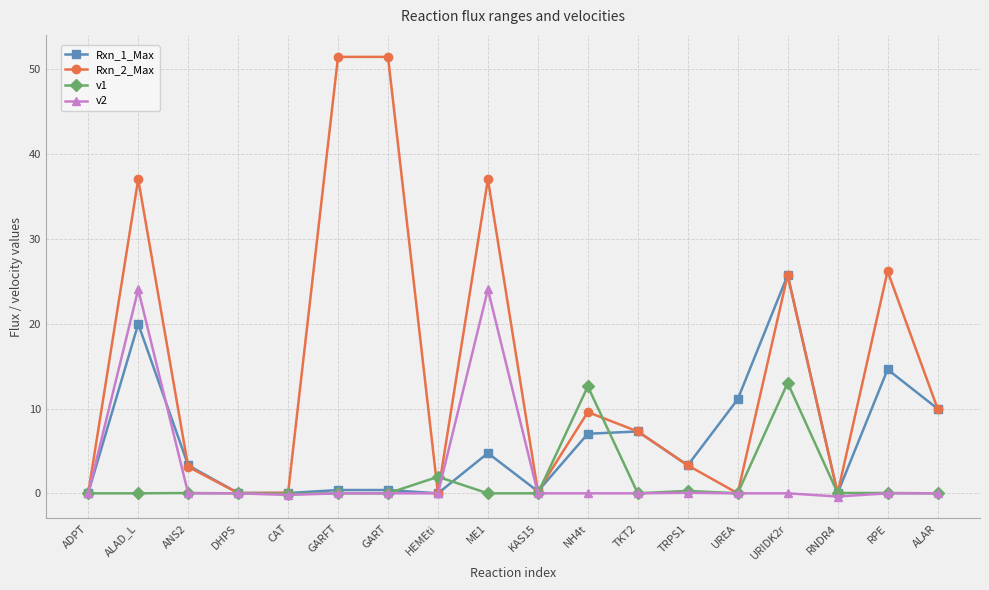

Is it true that Rxn_1_Max equals 7.0 at NH4t?

True